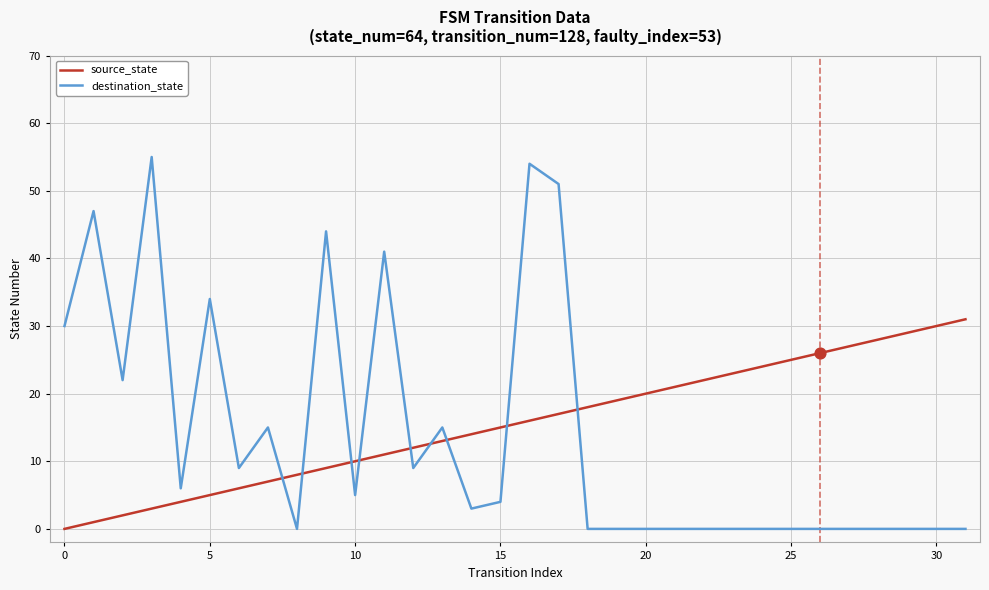

Which series has the largest range (max minus min)?

destination_state